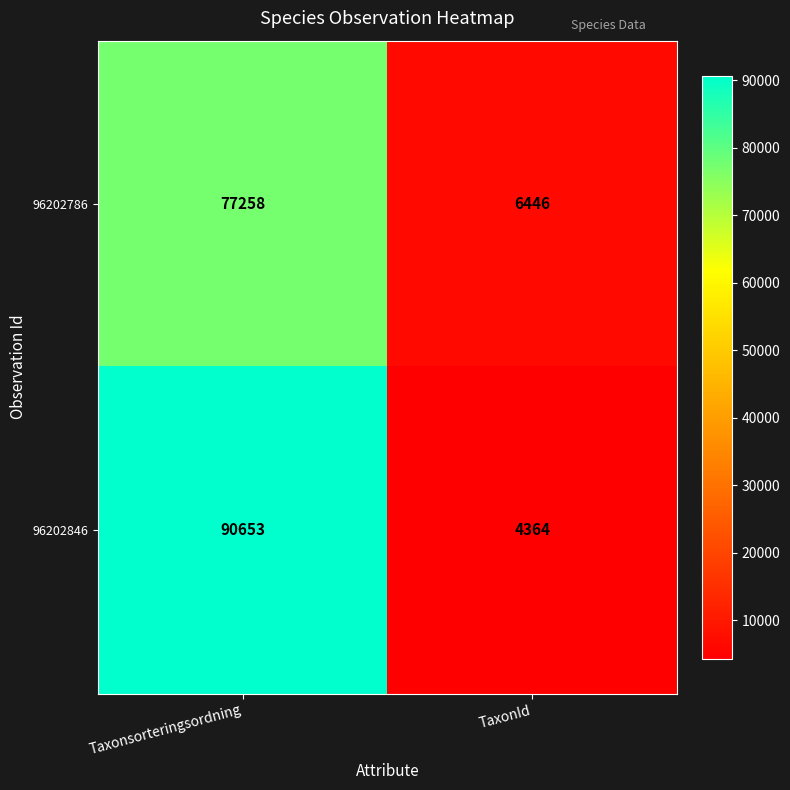

What is the total value across all series at Taxonsorteringsordning?

167911